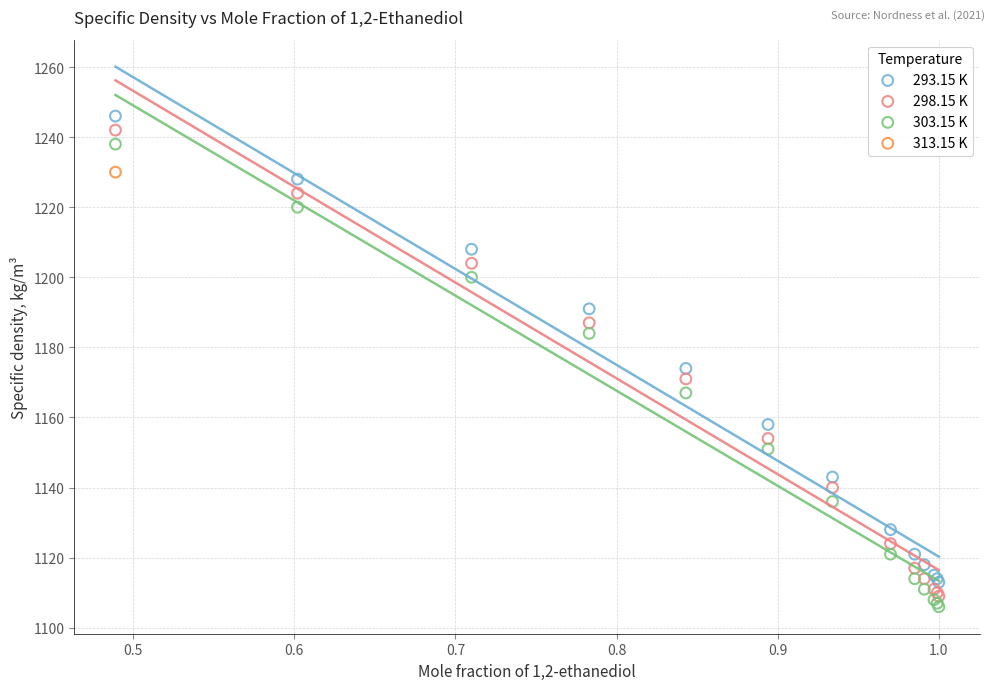

What are all the series names shown in the legend?

293.15 K, 298.15 K, 303.15 K, 313.15 K